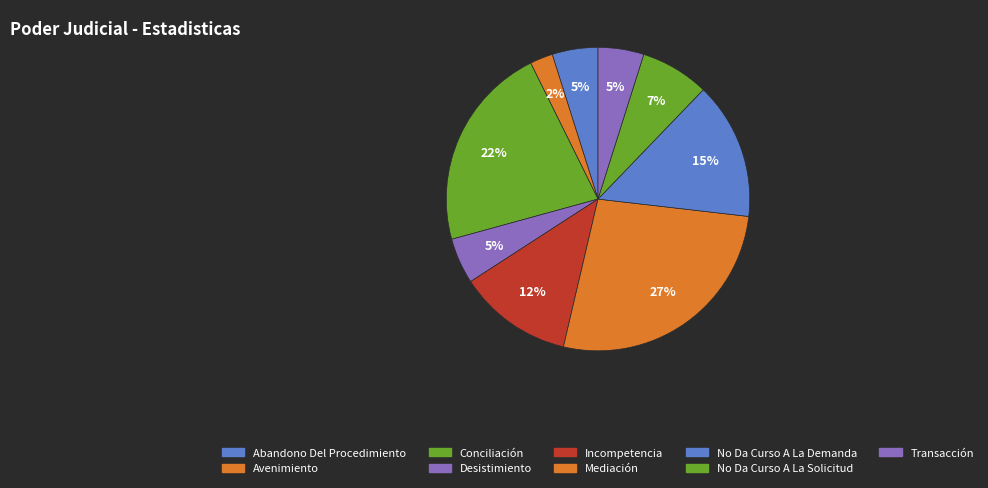

To the nearest percent, what percentage of the pie is No Da Curso A La Demanda?

15%